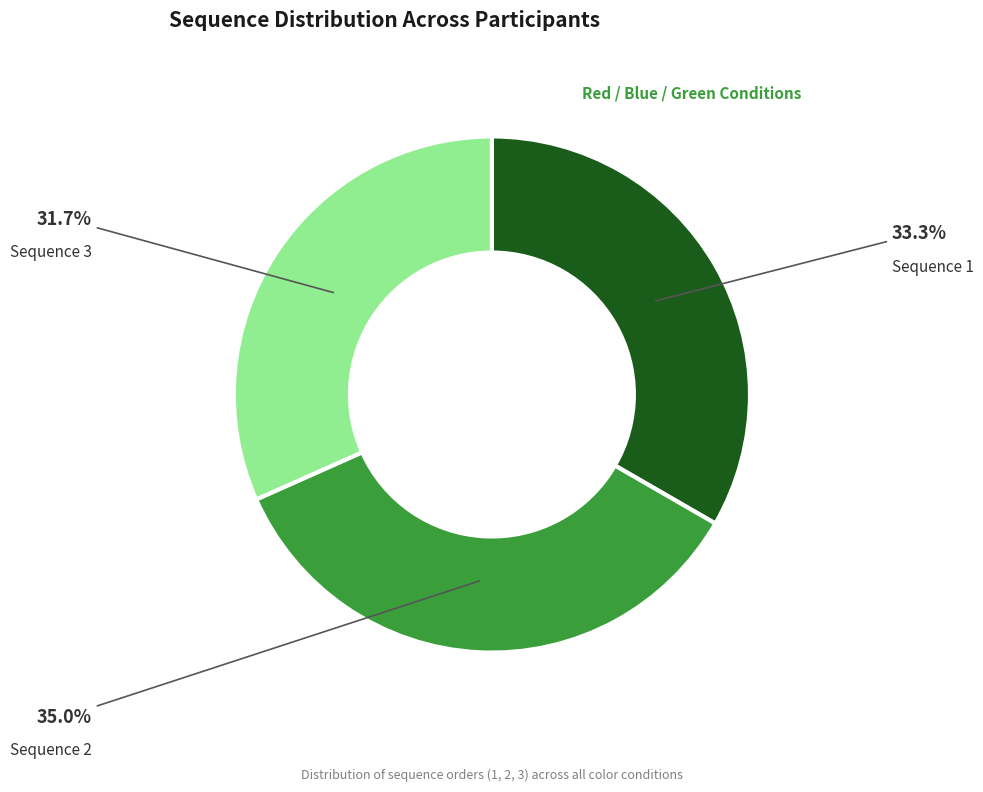

How many segments does this pie chart have?

3